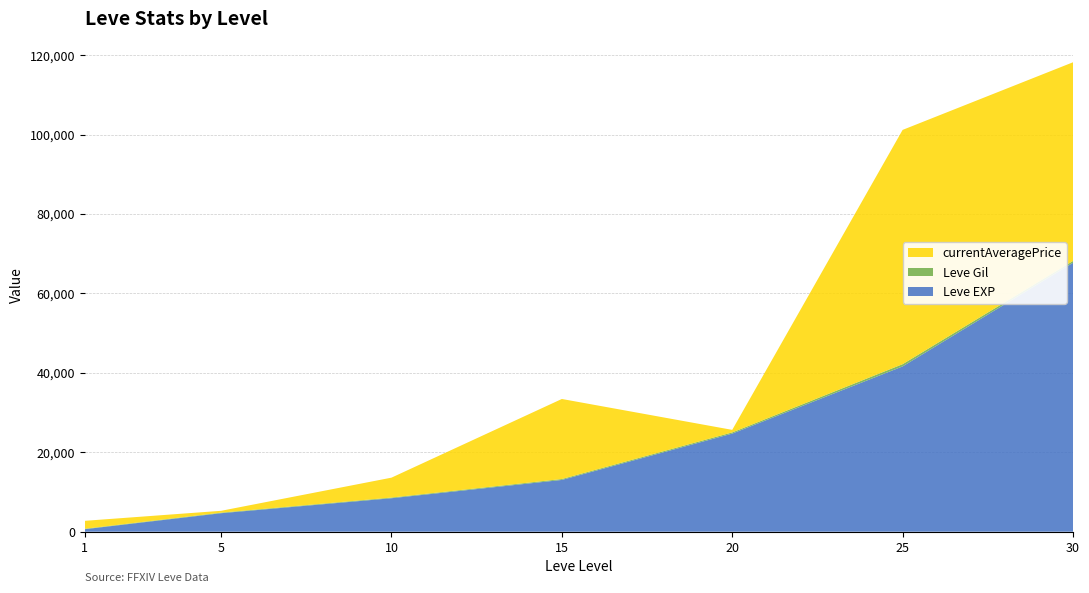

Reading right to left, extract all data points from this chart.

Leve EXP: 30=67730.0	25=41630.0	20=24710.0	15=13040.0	10=8430.0	5=4660.0	1=630.0
Leve Gil: 30=460.0	25=562.0	20=295.0	15=230.0	10=172.0	5=140.0	1=112.0
currentAveragePrice: 30=50032.0	25=59000.0	20=641.1	15=20157.9	10=5009.8	5=463.6	1=2000.0